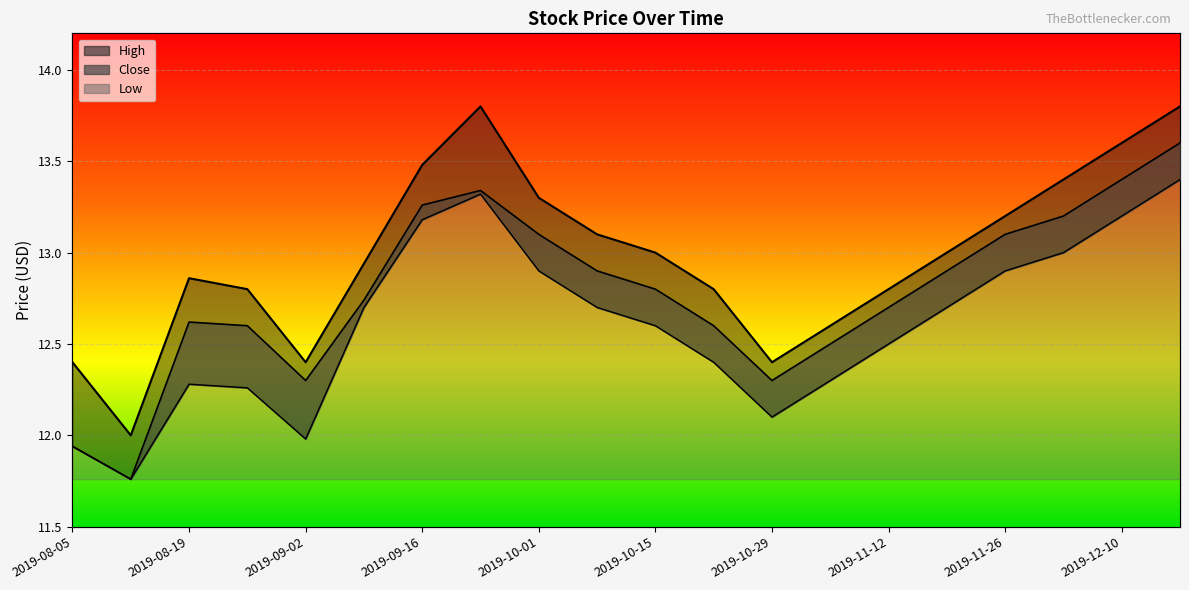

True or false: Close and Low intersect in this chart.

False